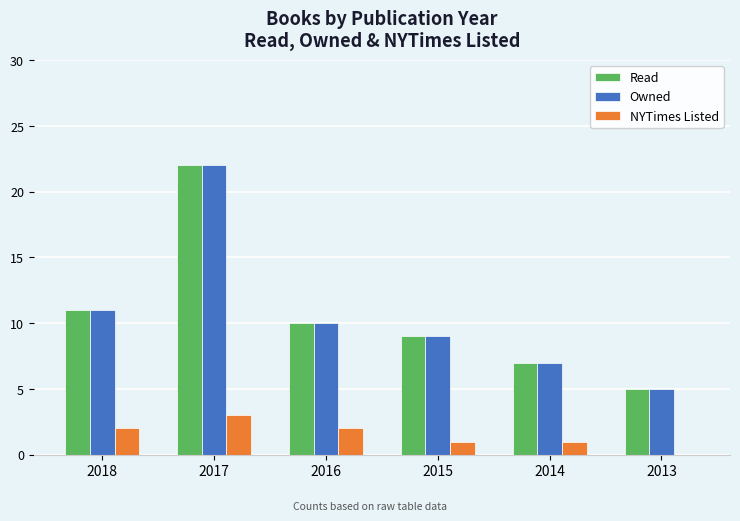

True or false: Owned has a value of 9 at 2015.

True